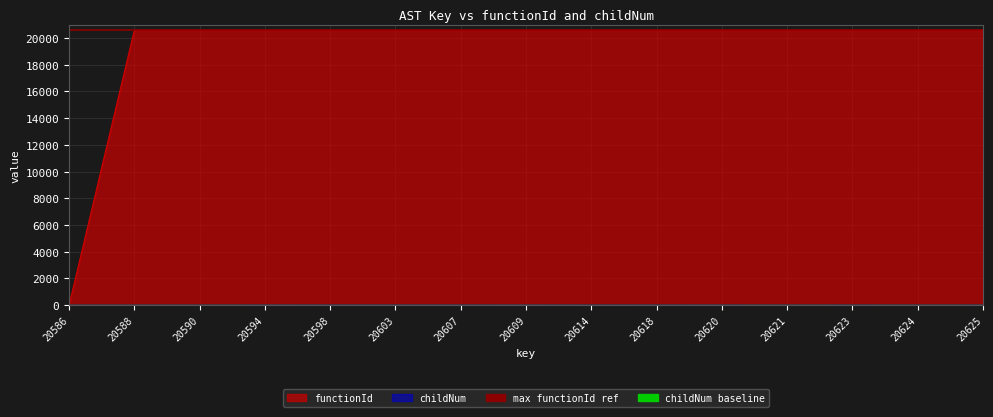

What is the sum of the max functionId ref values at 20586 and 20588?

41174